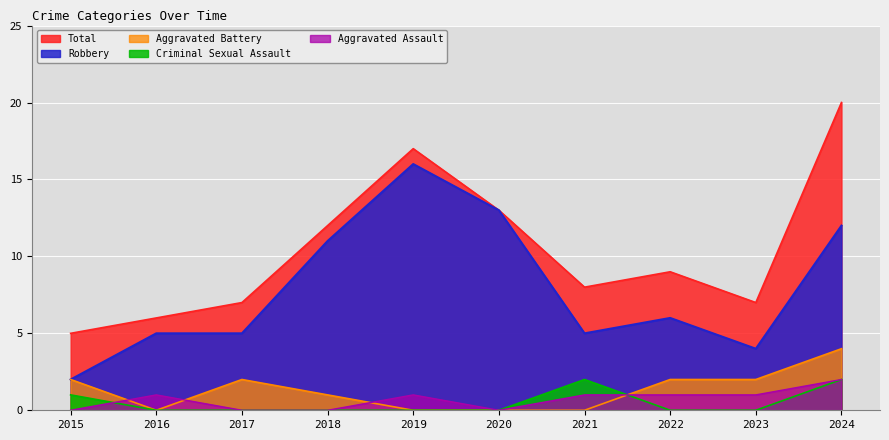

Which series has the largest range (max minus min)?

Total